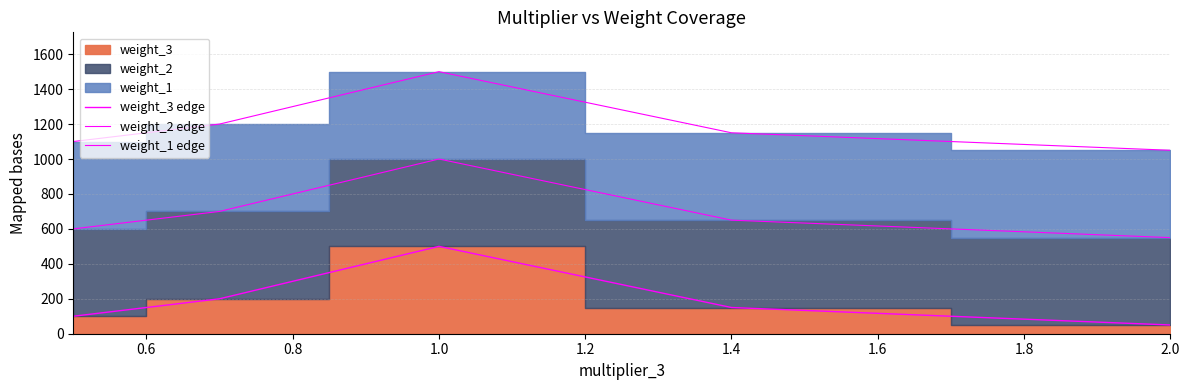

Does the chart have visible grid lines?

Yes